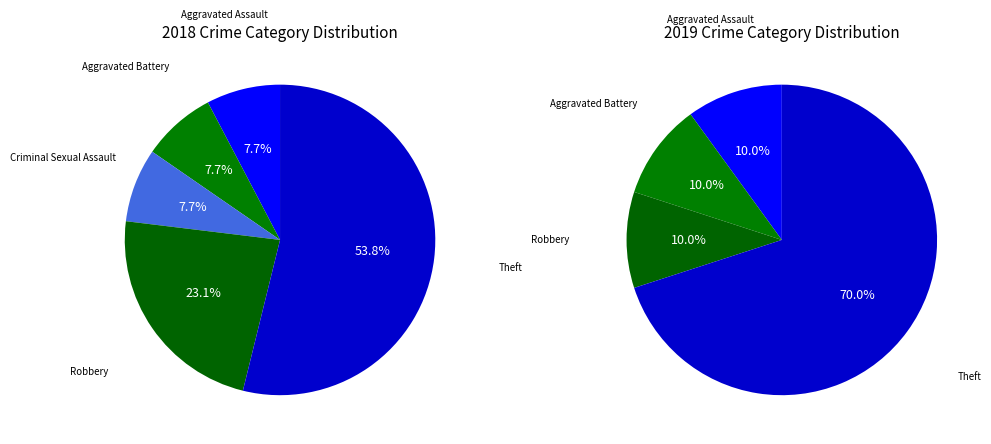

Which category has the smallest portion of the pie?

Aggravated Assault